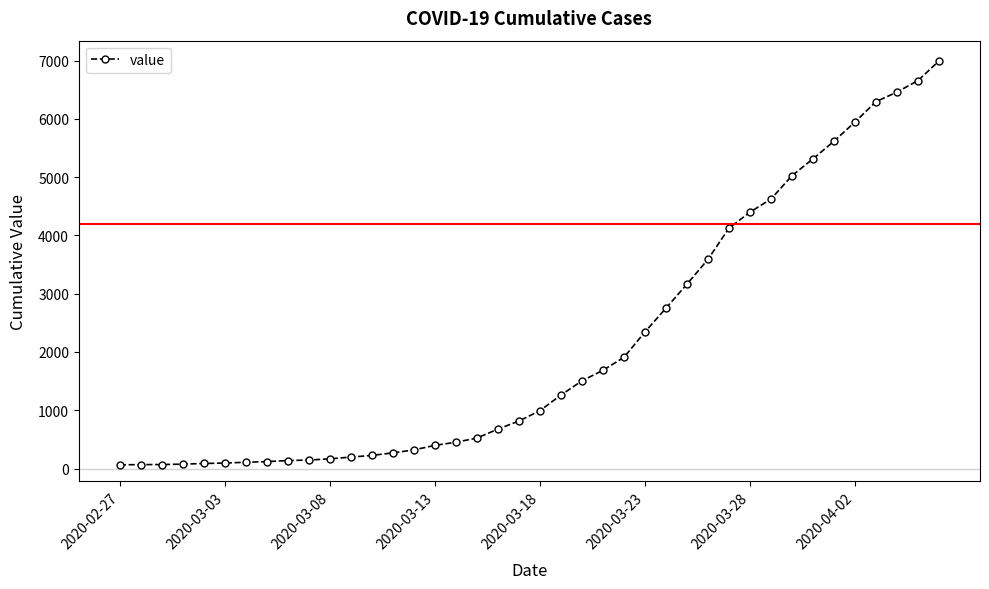

What is the sum of all values?

85677